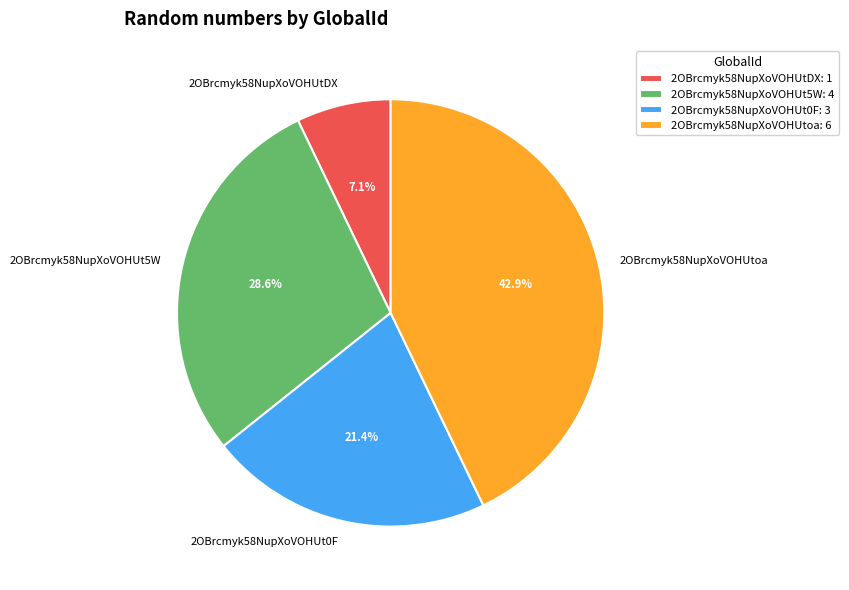

Combined, do 2OBrcmyk58NupXoVOHUt5W and 2OBrcmyk58NupXoVOHUtDX account for over 50%?

No